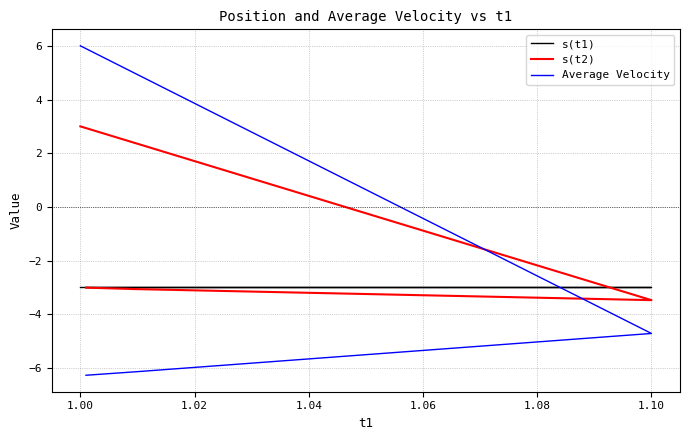

Which has a higher value, 1.10 or 1.00?

1.10